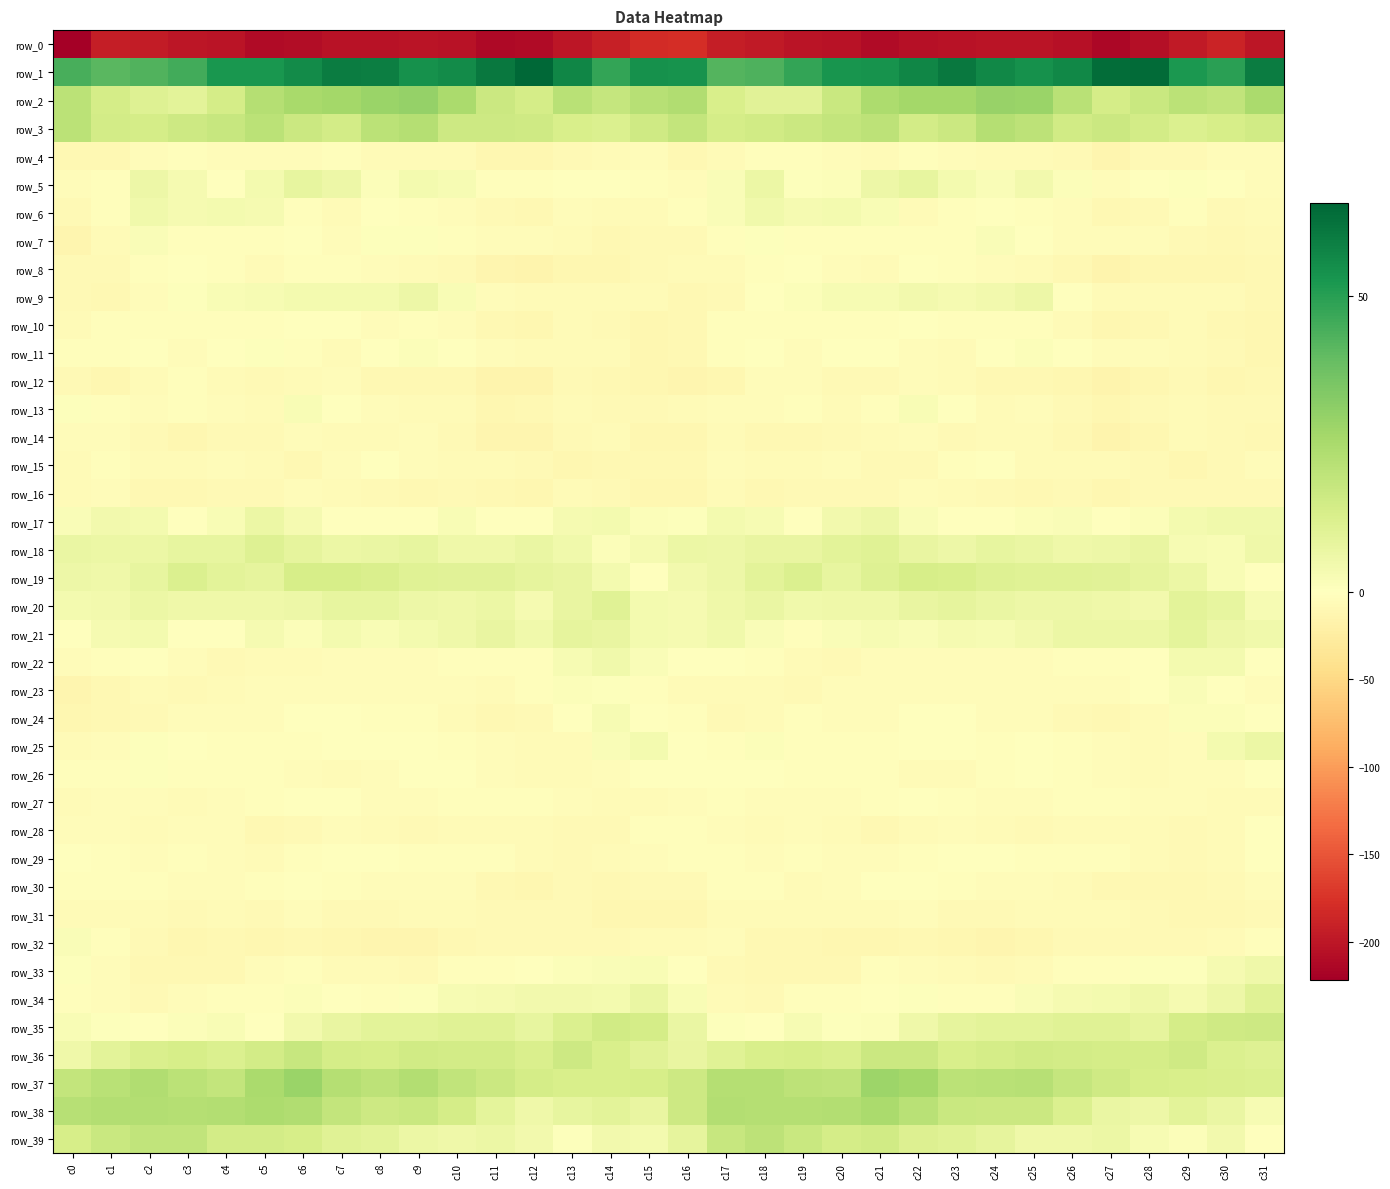

Reading left to right, what are all the values shown in this chart?

row_0: -222.0	-193.4	-195.8	-200.5	-201.9	-210.2	-208.4	-204.5	-203.4	-202.0	-203.3	-211.8	-210.4	-201.0	-192.4	-181.9	-180.3	-192.7	-197.5	-201.2	-204.3	-211.4	-206.1	-204.3	-202.4	-201.8	-206.2	-213.4	-206.8	-197.7	-189.0	-199.8
row_1: 44.3	41.2	42.7	45.5	52.5	52.7	55.7	59.7	59.1	54.1	55.5	60.8	65.6	57.0	47.9	54.0	53.6	42.2	43.3	48.1	53.0	53.6	57.3	60.6	56.8	54.0	56.8	63.6	64.1	52.3	49.5	59.5
row_2: 20.7	14.0	11.1	9.4	14.0	22.5	25.5	26.4	28.3	29.4	24.6	16.6	14.2	21.3	18.2	21.9	23.1	13.1	10.2	10.0	17.2	24.5	26.2	26.6	29.1	28.5	21.4	14.2	17.4	21.0	19.1	25.1
row_3: 20.6	14.7	14.3	16.0	17.7	20.5	16.9	14.8	20.7	22.5	16.2	16.2	15.5	13.2	11.8	15.7	18.8	14.2	15.0	16.5	18.6	20.5	14.8	16.6	22.5	20.4	15.3	16.6	14.8	12.0	13.5	15.1
row_4: -9.6	-8.8	-4.0	-2.4	-3.8	-5.1	-4.0	-2.8	-5.4	-6.3	-6.1	-11.3	-11.1	-7.5	-6.3	-4.7	-8.7	-6.4	-2.9	-2.8	-4.3	-5.3	-3.1	-3.6	-6.0	-6.0	-7.3	-13.0	-8.3	-7.9	-4.8	-4.1
row_5: -4.7	-2.0	5.9	3.1	0.4	4.0	8.1	5.9	1.2	3.7	3.1	-2.3	-2.7	0.4	-0.5	-2.0	-4.0	1.8	6.6	0.8	1.4	6.0	8.0	3.8	1.7	4.2	1.3	-3.5	-1.1	0.5	-1.6	-4.0
row_6: -8.5	-2.0	4.8	3.5	4.1	3.5	-2.5	-5.4	-1.4	-2.1	-3.8	-7.3	-10.1	-4.7	-5.3	-5.9	-2.3	1.8	5.1	3.2	4.1	2.4	-5.3	-3.3	-1.6	-2.8	-4.6	-9.2	-8.6	-3.2	-7.6	-6.3
row_7: -13.0	-6.5	1.7	-2.3	-2.9	-3.1	-1.7	-4.9	1.0	0.7	-2.9	-4.0	-3.8	-6.5	-8.7	-7.6	-7.4	-1.8	0.6	-2.4	-3.4	-1.8	-3.3	-3.4	2.0	-1.1	-3.5	-3.6	-4.7	-7.2	-9.7	-8.0
row_8: -7.6	-7.2	-2.9	-1.0	-1.8	-5.8	-2.5	-2.8	-3.8	-5.2	-7.6	-12.8	-14.1	-10.8	-11.7	-7.8	-6.1	-5.7	-1.8	-0.8	-3.5	-5.3	-1.7	-3.4	-4.2	-6.2	-8.7	-15.1	-11.3	-11.8	-11.5	-9.5
row_9: -8.1	-9.0	-3.9	0.8	2.2	2.8	4.1	3.6	4.0	6.1	2.5	-5.2	-6.8	-6.3	-6.1	-6.5	-9.7	-8.4	-1.0	1.2	2.8	3.0	4.4	3.5	4.6	5.8	-0.4	-6.5	-6.1	-6.6	-6.7	-9.4
row_10: -5.6	-2.7	-1.9	-2.8	-2.4	-2.6	-0.5	-1.5	-3.7	-2.2	-4.6	-9.6	-11.0	-5.9	-7.8	-11.0	-8.7	-2.7	-2.1	-2.3	-2.6	-2.5	0.0	-3.0	-3.1	-2.5	-6.5	-10.7	-8.9	-5.4	-10.0	-10.6
row_11: -3.1	-2.8	-0.7	-4.2	-1.5	0.7	-2.6	-5.9	-1.6	1.4	0.1	-3.8	-5.3	-5.4	-6.9	-11.0	-9.8	-2.6	-1.7	-3.9	0.1	-0.6	-4.0	-5.3	0.2	1.4	-1.0	-4.9	-5.0	-5.6	-8.6	-11.8
row_12: -7.6	-10.8	-6.4	-2.5	-6.3	-7.9	-5.5	-4.4	-8.7	-9.6	-10.2	-13.9	-14.4	-8.5	-9.9	-11.6	-13.3	-10.9	-3.9	-3.6	-7.7	-7.1	-4.8	-5.4	-9.6	-9.4	-11.2	-15.4	-11.7	-8.0	-11.2	-10.4
row_13: 0.7	-3.1	-4.0	-2.7	-4.8	-5.8	2.5	-0.0	-4.5	-5.3	-5.8	-10.6	-10.3	-5.6	-7.5	-8.2	-6.1	-4.5	-4.1	-2.4	-6.6	-2.0	2.5	-1.6	-5.3	-5.0	-7.3	-11.7	-8.1	-5.3	-8.3	-7.8
row_14: -5.1	-4.9	-8.3	-10.5	-8.5	-7.5	-4.7	-6.6	-6.5	-4.6	-7.4	-12.8	-13.3	-7.1	-6.4	-11.7	-11.2	-6.4	-10.2	-9.6	-8.0	-6.7	-4.8	-7.4	-5.2	-5.2	-9.2	-14.0	-10.9	-5.6	-7.9	-9.3
row_15: -5.6	-2.2	-5.9	-6.7	-4.5	-6.0	-8.9	-5.0	-1.0	-4.4	-6.5	-6.6	-7.4	-10.7	-10.0	-10.1	-10.2	-3.9	-6.6	-5.9	-4.2	-7.8	-8.2	-3.1	-1.3	-5.8	-6.1	-6.6	-8.2	-11.1	-7.9	-5.1
row_16: -6.9	-4.7	-8.9	-8.9	-7.7	-8.2	-5.1	-5.4	-7.3	-9.2	-7.9	-9.7	-10.6	-6.8	-8.4	-10.8	-10.7	-6.7	-9.4	-8.2	-8.1	-7.5	-4.4	-6.5	-7.6	-9.3	-7.6	-11.1	-8.3	-7.2	-7.3	-7.2
row_17: 1.7	4.2	3.9	0.2	2.4	6.2	3.3	-0.5	-1.0	0.4	2.5	-0.5	0.3	3.2	3.8	1.4	0.8	3.9	2.6	0.1	4.3	5.7	1.7	-0.9	-0.4	1.2	1.8	-0.5	1.4	4.0	4.6	5.1
row_18: 6.8	6.4	6.4	7.7	8.1	10.9	8.7	6.4	6.8	7.9	5.5	5.2	7.1	4.8	1.0	3.1	6.3	5.8	7.2	7.5	9.4	10.5	7.7	5.9	7.8	6.7	5.5	5.7	7.6	2.8	2.1	5.3
row_19: 5.8	5.5	7.7	12.1	9.3	8.5	13.4	13.5	12.3	10.7	10.2	10.2	8.4	7.7	4.0	0.5	4.3	5.9	9.5	11.9	7.8	10.8	13.8	13.1	11.2	10.7	10.3	9.8	8.6	6.5	2.4	-0.6
row_20: 3.8	4.4	6.6	5.6	5.3	5.4	6.1	8.1	8.1	5.8	5.6	6.3	3.6	7.4	10.3	4.1	3.1	5.3	6.8	4.9	5.4	5.4	7.3	8.3	7.0	5.8	6.0	5.3	4.6	9.5	8.1	2.7
row_21: -0.4	3.5	3.9	-1.5	0.2	3.3	1.1	3.6	2.4	3.9	5.4	7.2	5.1	8.5	7.3	3.8	3.3	4.7	1.8	-2.2	1.9	3.0	1.8	3.3	2.7	4.6	6.5	6.4	6.3	8.8	5.6	5.0
row_22: -5.0	-2.8	-1.2	-5.1	-8.0	-5.7	-5.4	-4.2	-4.3	-4.3	-3.0	-2.5	-1.9	2.6	4.7	1.6	-0.7	-1.0	-2.5	-6.8	-7.4	-5.1	-5.0	-4.2	-4.2	-4.3	-2.2	-2.6	-0.1	3.7	3.8	-0.3
row_23: -12.8	-9.6	-6.3	-7.7	-5.4	-4.7	-3.8	-4.1	-3.6	-3.9	-4.4	-5.4	-2.1	1.1	0.5	-3.2	-5.3	-6.9	-6.8	-7.3	-5.0	-4.3	-3.6	-4.1	-3.7	-4.1	-4.7	-4.3	-0.8	1.6	-1.3	-3.9
row_24: -10.9	-9.5	-8.4	-3.8	-4.2	-4.9	-1.4	-0.5	-3.3	-3.1	-6.2	-9.0	-8.5	-1.1	2.7	-1.3	-2.8	-8.3	-6.9	-3.4	-5.1	-3.7	-0.1	-1.6	-3.9	-3.6	-7.4	-9.5	-5.7	1.1	1.3	-0.5
row_25: -6.7	-4.6	0.6	-0.5	-2.3	-3.1	-1.9	-1.1	-1.5	-1.3	-2.5	-3.6	-5.3	-5.2	1.8	4.1	-0.4	-1.9	1.3	-1.8	-2.8	-2.2	-1.7	-0.9	-2.2	-1.3	-2.7	-4.0	-5.5	-3.7	4.1	6.3
row_26: -3.0	-2.9	0.6	-2.4	-2.6	-3.0	-4.4	-6.6	-5.0	-0.6	-1.2	-3.7	-6.2	-5.3	-4.2	-1.3	-0.2	-0.8	0.4	-3.5	-2.3	-3.2	-5.3	-6.7	-3.2	0.0	-2.0	-4.9	-5.4	-5.2	-3.7	-1.5
row_27: -6.2	-4.6	-4.3	-5.5	-3.7	-3.3	0.0	-0.6	-3.9	-5.2	-2.7	-2.5	-3.1	-5.0	-5.3	-5.8	-3.5	-3.2	-5.1	-4.7	-3.9	-1.7	0.4	-2.1	-4.7	-4.2	-2.7	-2.0	-3.8	-5.0	-5.9	-6.1
row_28: -3.9	-4.8	-6.2	-4.5	-3.9	-8.8	-7.5	-5.1	-5.8	-7.5	-6.0	-6.1	-5.5	-7.3	-7.7	-3.4	-2.0	-4.7	-5.9	-3.9	-5.3	-9.3	-6.3	-5.2	-6.5	-7.1	-6.0	-5.6	-5.4	-8.0	-6.5	-0.3
row_29: -1.1	-2.0	-4.4	-2.5	-3.8	-5.6	-3.2	-1.5	-0.6	-2.6	-2.0	-3.0	-5.3	-8.1	-6.8	-4.5	-3.0	-3.1	-3.5	-3.3	-4.4	-4.8	-2.5	-0.8	-1.4	-2.5	-2.2	-3.1	-6.4	-8.2	-5.3	-1.7
row_30: -1.8	-2.7	-2.4	-4.9	-5.1	-2.2	-1.4	-2.4	-3.8	-4.2	-4.8	-8.7	-10.7	-8.3	-8.8	-8.1	-7.8	-2.4	-3.1	-5.8	-3.8	-1.7	-1.1	-3.1	-4.1	-4.2	-5.9	-9.8	-9.3	-8.7	-7.5	-4.4
row_31: -5.7	-6.5	-5.3	-7.1	-5.9	-7.2	-4.6	-7.4	-8.4	-6.9	-6.7	-7.0	-7.8	-8.2	-10.9	-11.9	-11.5	-5.7	-6.2	-6.4	-6.7	-6.3	-4.7	-8.5	-7.7	-6.8	-6.6	-6.9	-7.8	-9.2	-10.1	-7.8
row_32: 1.8	-2.1	-8.1	-10.9	-10.3	-11.0	-10.2	-10.6	-13.1	-12.6	-9.2	-8.4	-7.3	-7.9	-7.5	-6.2	-5.2	-4.1	-10.2	-10.2	-10.8	-10.7	-10.0	-11.4	-13.6	-11.4	-8.6	-7.8	-7.1	-8.1	-5.7	-3.3
row_33: 0.7	-4.8	-9.5	-9.9	-10.1	-5.1	-2.4	-5.6	-6.4	-8.0	-2.9	-3.4	-1.2	1.1	1.9	2.1	-0.8	-7.3	-9.9	-10.0	-8.8	-2.8	-3.8	-5.6	-7.9	-6.3	-2.5	-3.3	0.8	0.8	3.5	5.5
row_34: -2.3	-4.3	-7.4	-4.2	-1.8	-3.1	1.1	-1.1	-2.8	0.6	3.1	3.5	4.3	4.3	3.6	7.0	2.2	-5.8	-7.2	-2.4	-2.4	-1.7	1.0	-2.6	-1.7	1.9	3.3	3.8	5.2	3.3	5.7	10.7
row_35: 2.2	0.8	-0.1	1.4	2.1	-0.3	4.2	7.4	9.6	9.3	10.3	10.6	8.2	11.9	15.2	14.3	6.7	0.5	-0.6	2.6	0.7	1.1	5.5	8.5	9.6	9.5	10.6	10.4	8.3	14.2	15.6	16.0
row_36: 5.6	9.3	12.3	13.7	12.2	14.8	17.8	14.3	13.4	15.3	14.6	14.6	12.8	16.0	13.3	10.1	7.2	10.6	13.0	13.3	12.4	16.6	16.7	13.3	14.3	15.0	14.7	14.0	14.0	15.9	11.9	11.2
row_37: 18.6	21.2	23.1	21.0	18.8	24.9	28.5	22.6	20.3	22.8	19.4	16.7	13.9	13.1	13.2	13.8	16.3	22.4	22.4	20.2	19.7	27.8	26.6	20.8	21.3	22.0	18.3	15.7	13.7	12.9	12.8	12.0
row_38: 22.0	22.6	22.6	22.2	22.6	24.3	23.2	18.8	16.4	17.3	14.1	8.9	5.1	7.9	9.6	7.6	16.3	22.7	22.2	22.5	23.0	24.7	21.5	17.3	16.8	16.6	12.3	6.8	5.8	9.4	7.1	2.8
row_39: 13.8	17.3	19.5	19.4	14.4	14.6	13.4	10.7	9.3	6.4	5.3	6.6	4.2	0.8	4.2	4.0	8.4	17.8	20.2	17.2	14.0	15.3	11.5	10.6	8.2	5.6	5.5	6.6	2.8	1.3	4.2	0.2